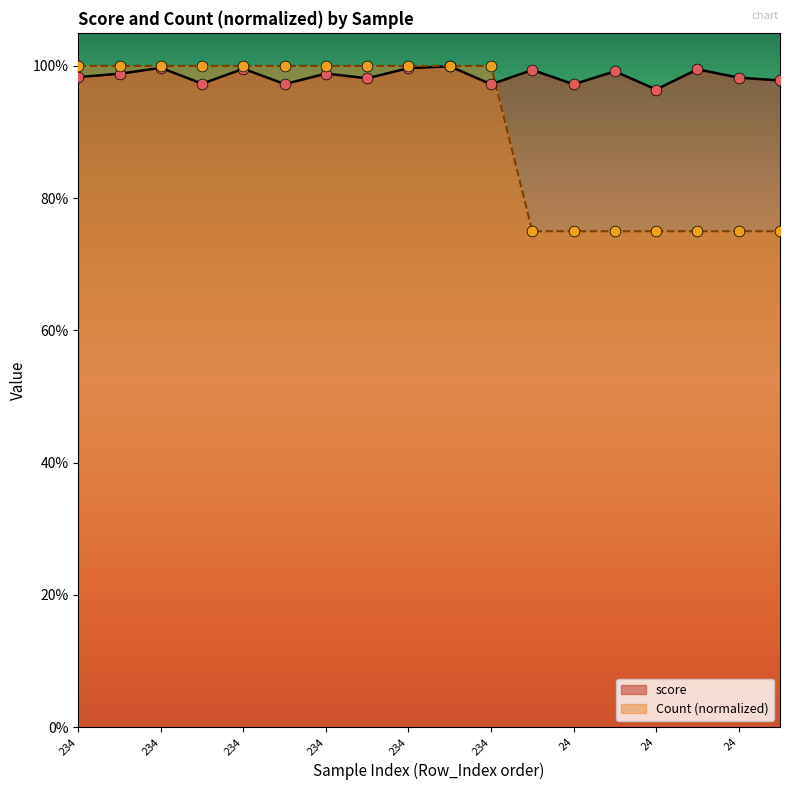

At how many categories does at least one series exceed 0?

18